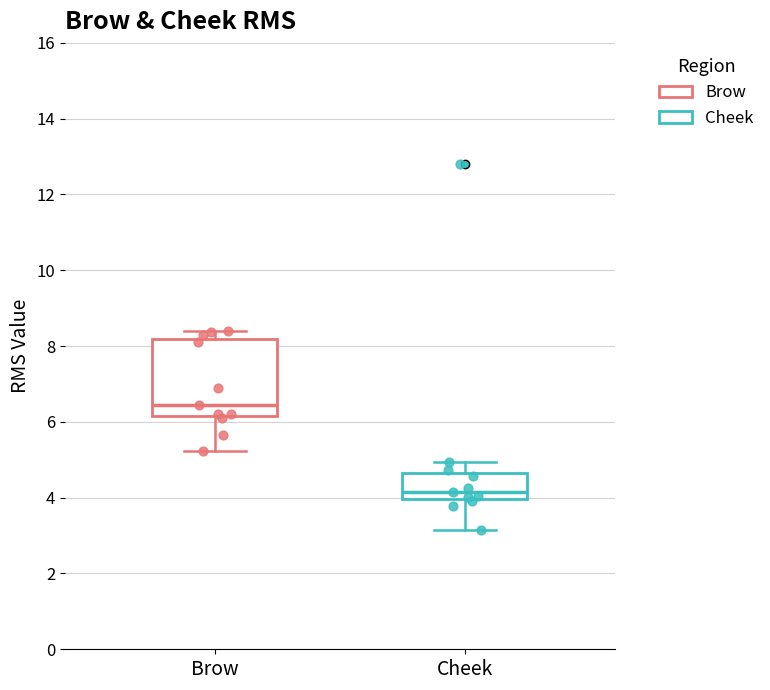

Reading left to right, read every box against the y-axis: the position of its median line, the range the box covers, and the ends of its whiskers. The values are not printed on the chart, so give them approximately, as read against the axis.

Brow: median 6.4, box 6.2 to 8.2, whiskers 5.2 to 8.4
Cheek: median 4.2, box 4.0 to 4.6, whiskers 3.2 to 5.0